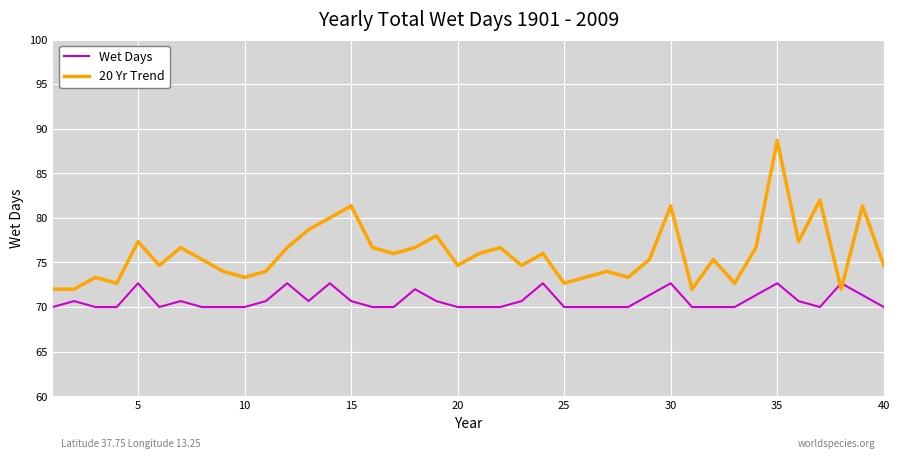

Rank the series by their average value, from lowest to highest.

Wet Days, 20 Yr Trend